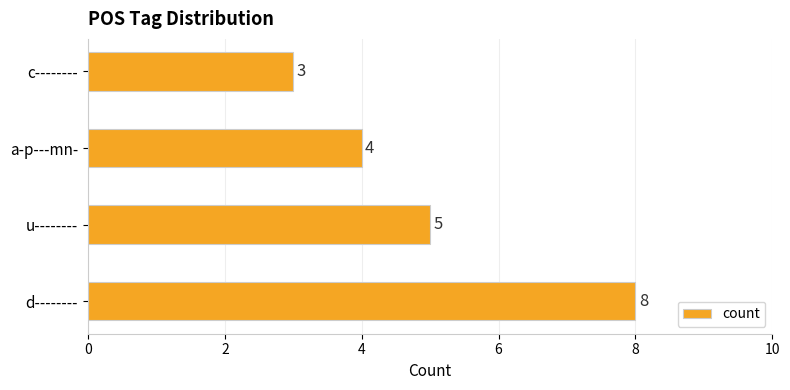

How many bars are there in total?

4